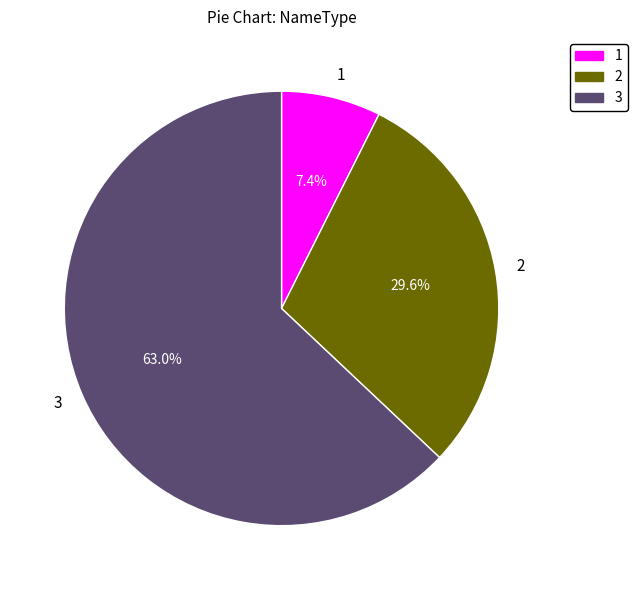

What is the total percentage of 1 and 3?

70.4%